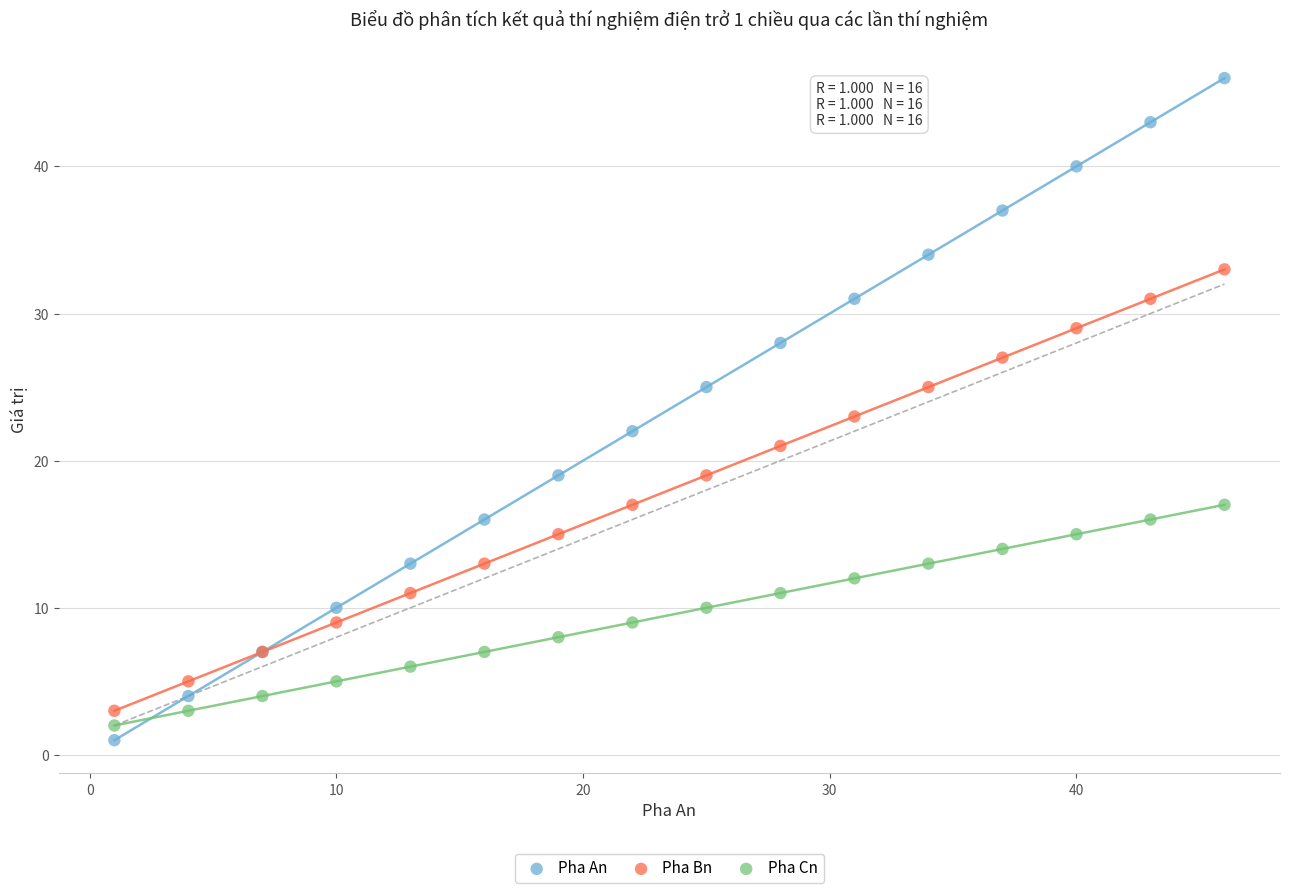

Which series has the largest Y range (max minus min)?

Pha An